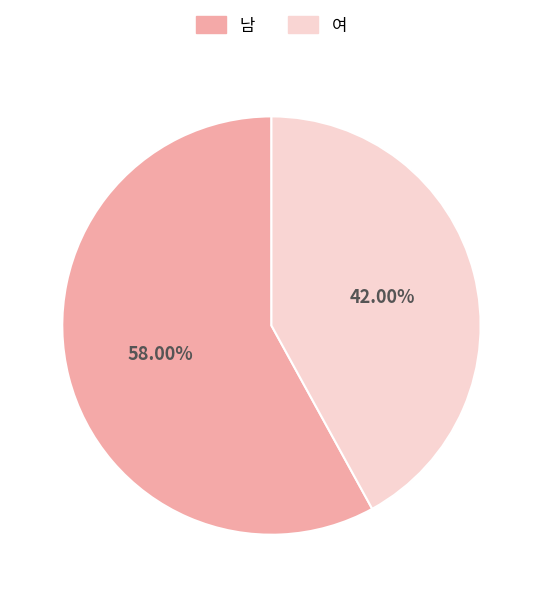

What is the ratio of the value at 여 to the value at 남?

0.7